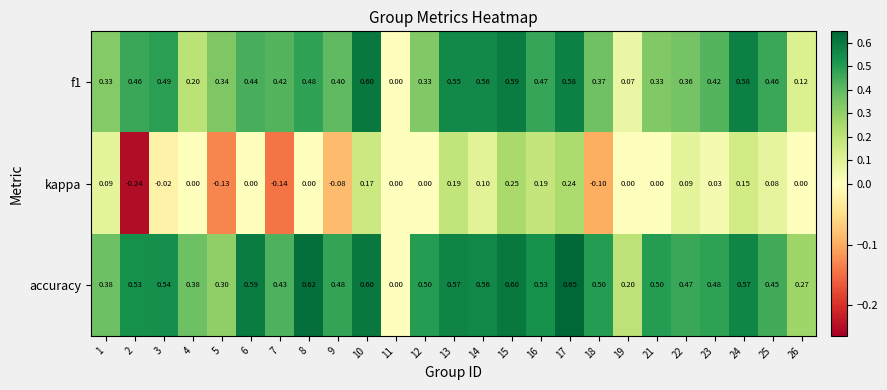

Which series has the largest total across all categories?

accuracy